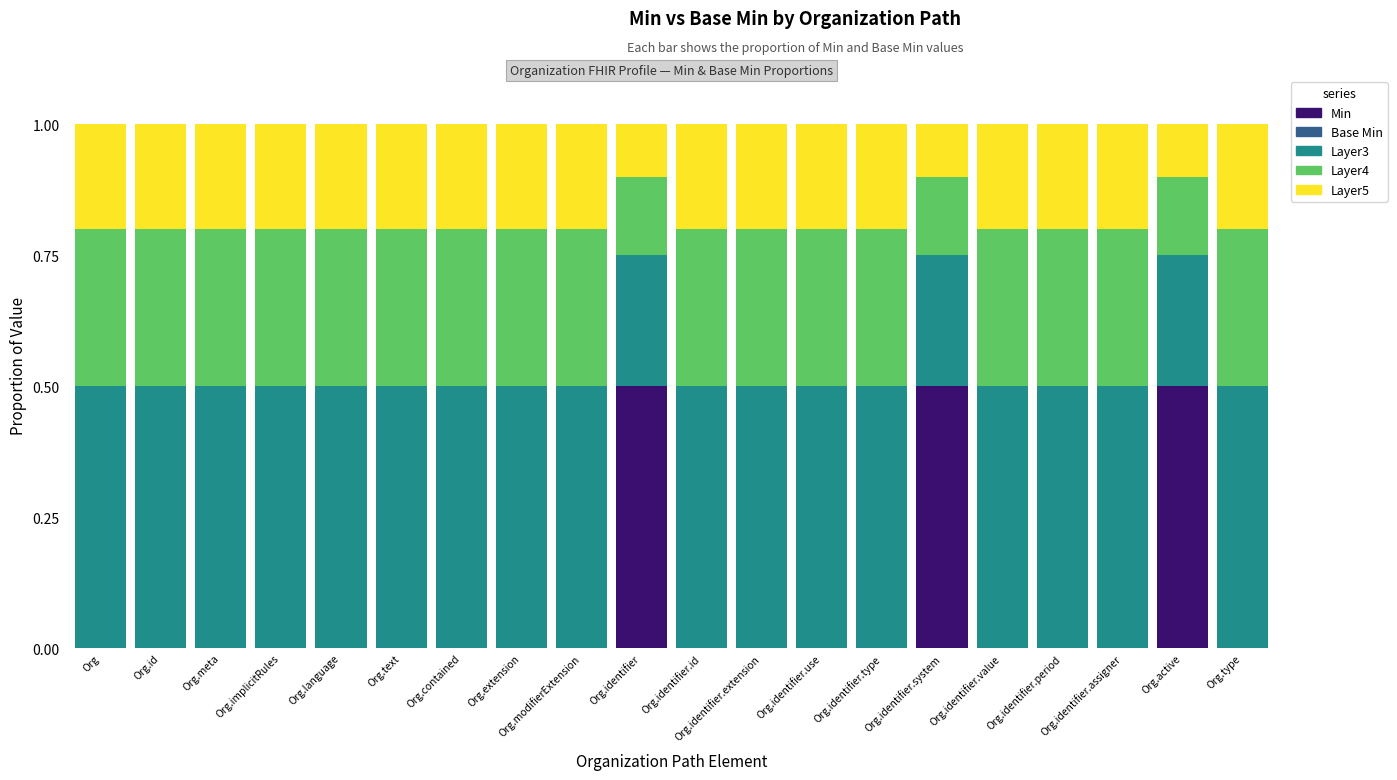

The Min series shows 0.5 at Org.identifier.system. True or false?

True